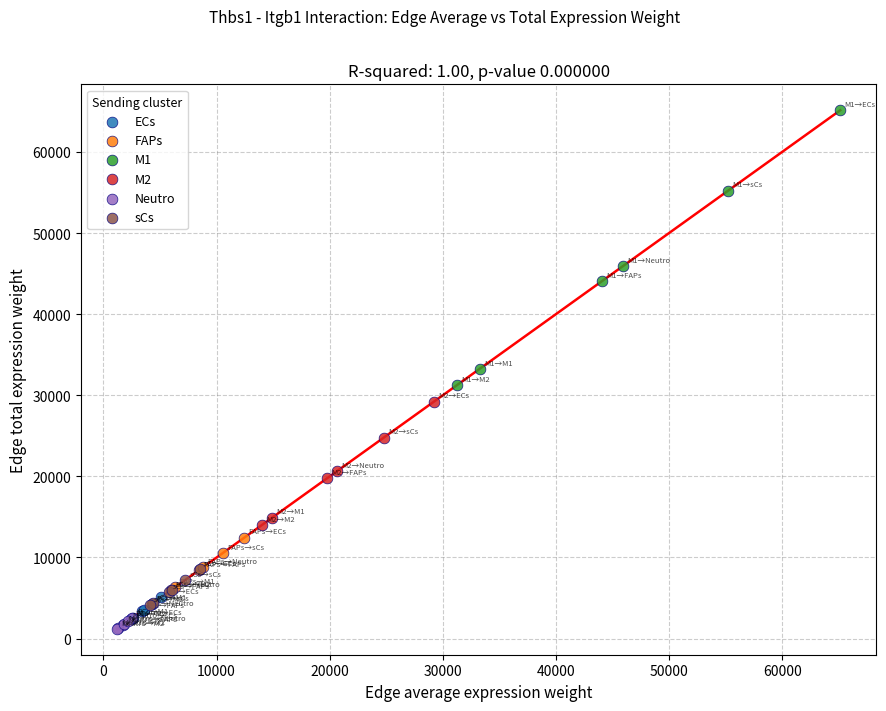

What are all the series names shown in the legend?

ECs, FAPs, M1, M2, Neutro, sCs